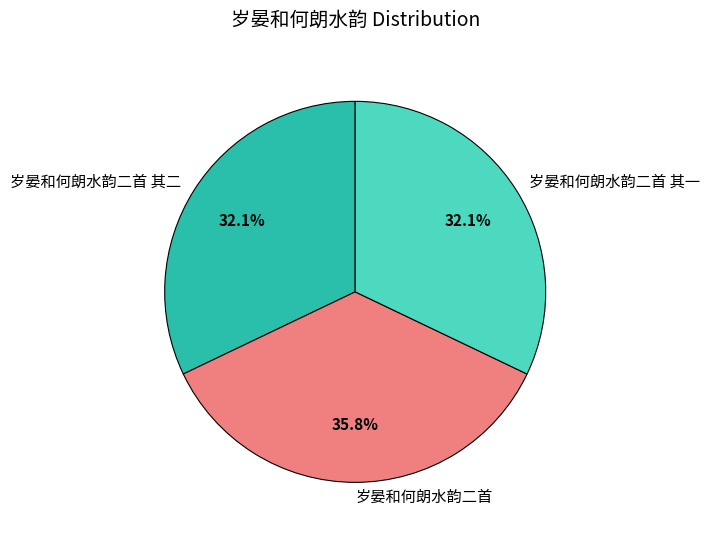

True or false: 岁晏和何朗水韵二首 其二 accounts for 32% of the total.

True